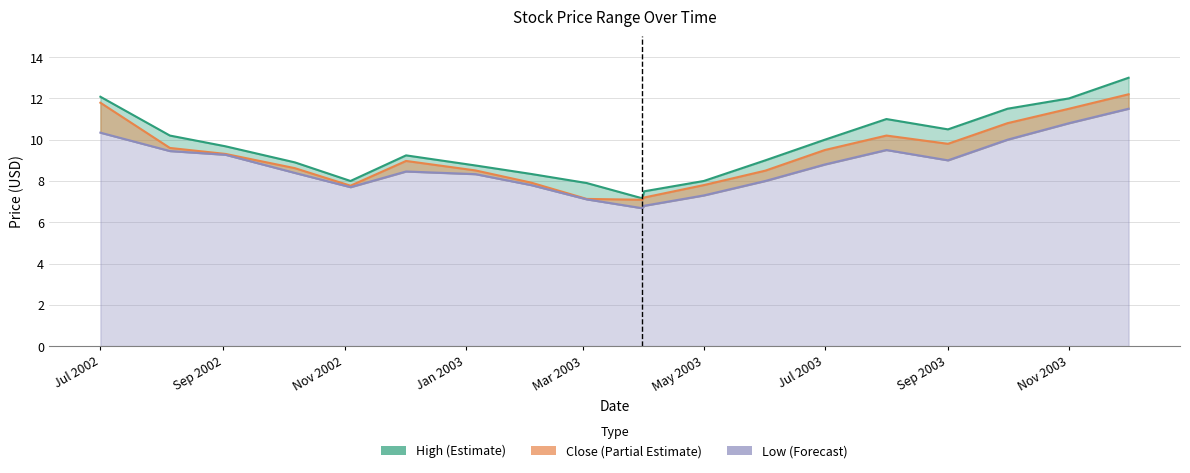

How many lines are shown in the chart?

3